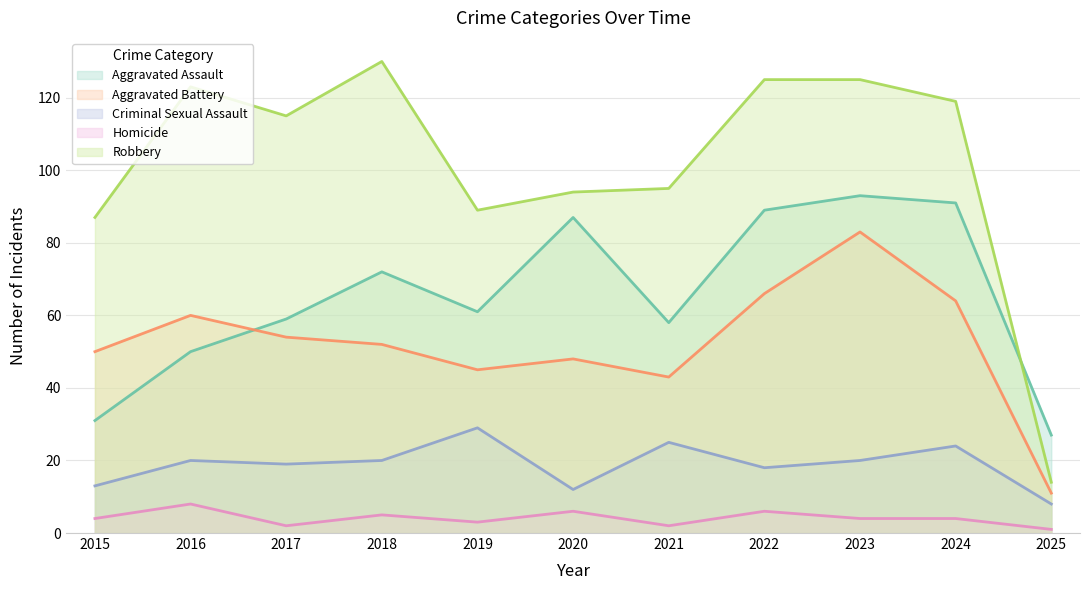

How many data points in Homicide are above 4?

4